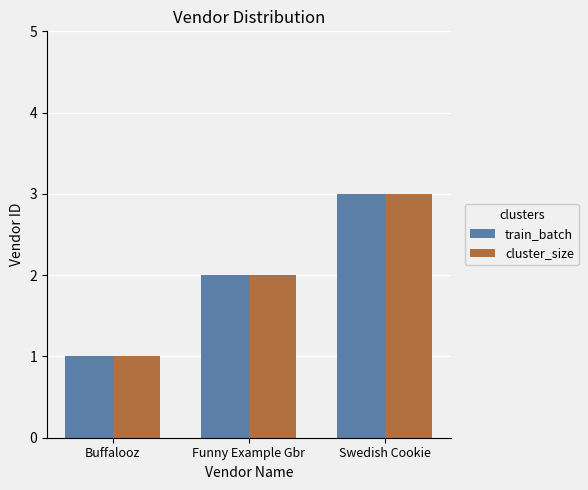

How many bars are there in each group?

2